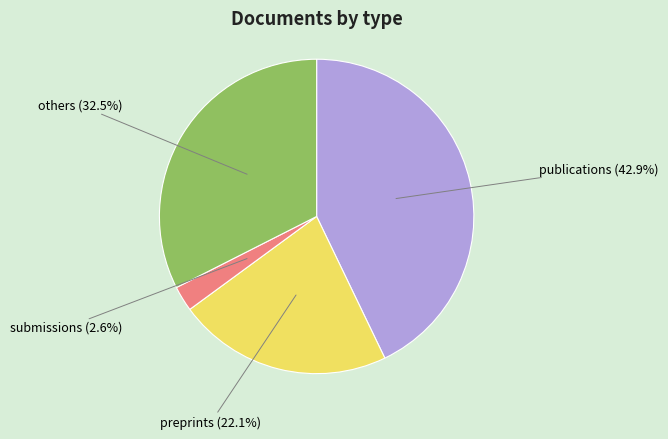

Rank the categories by value from lowest to highest.

submissions, preprints, others, publications